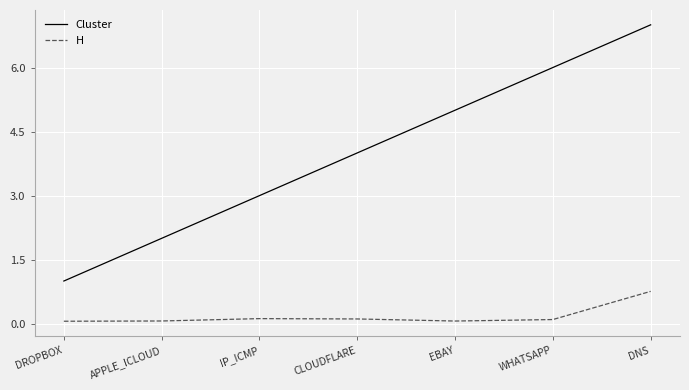

Is the value of H at WHATSAPP greater than the value of Cluster at APPLE_ICLOUD?

No